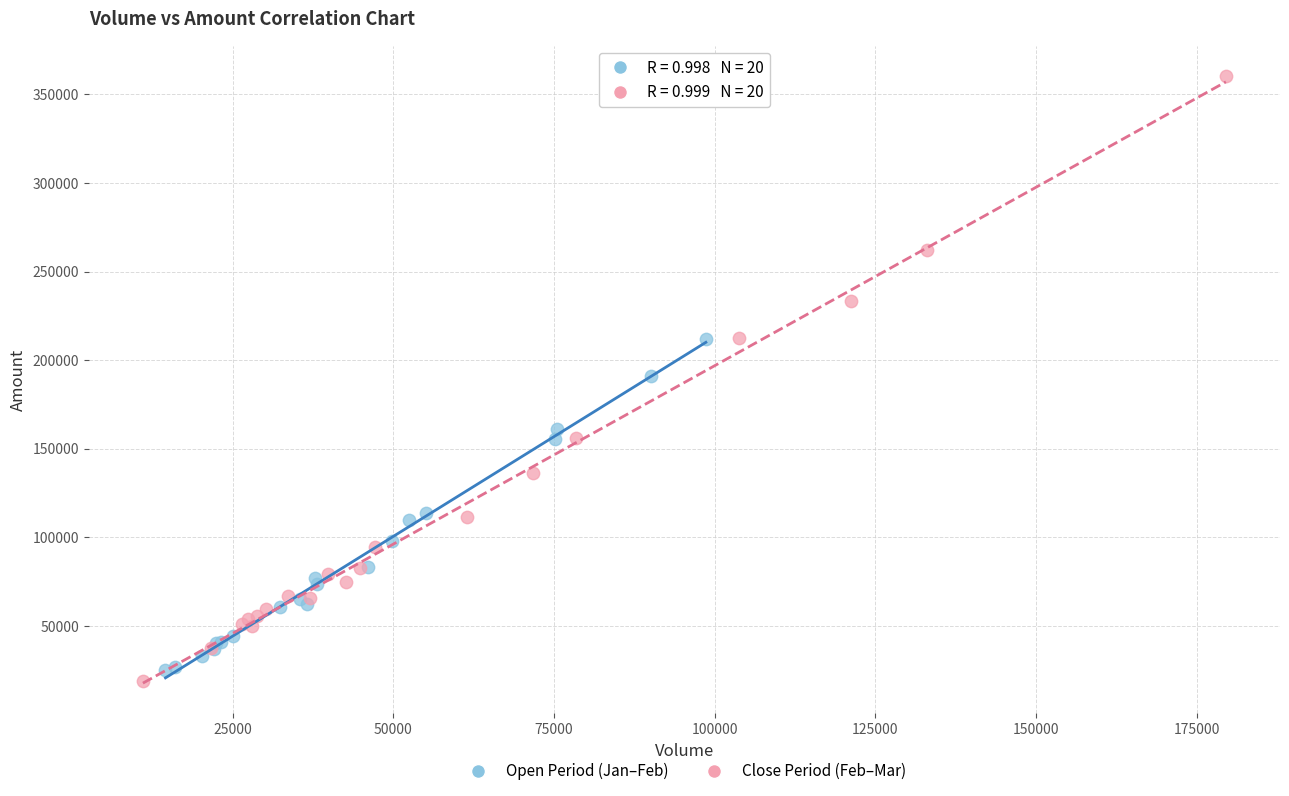

Which series contains the highest Y value?

Close Period (Feb–Mar)